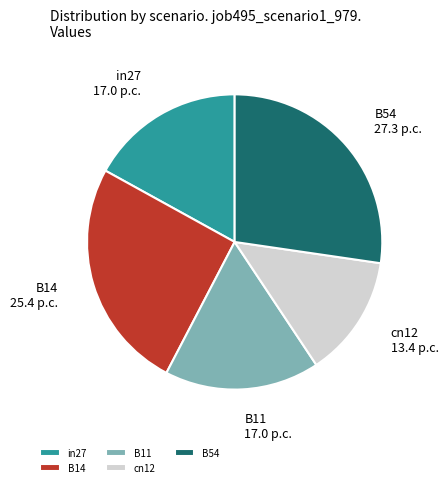

Which has a higher value, B54 or B11?

B54